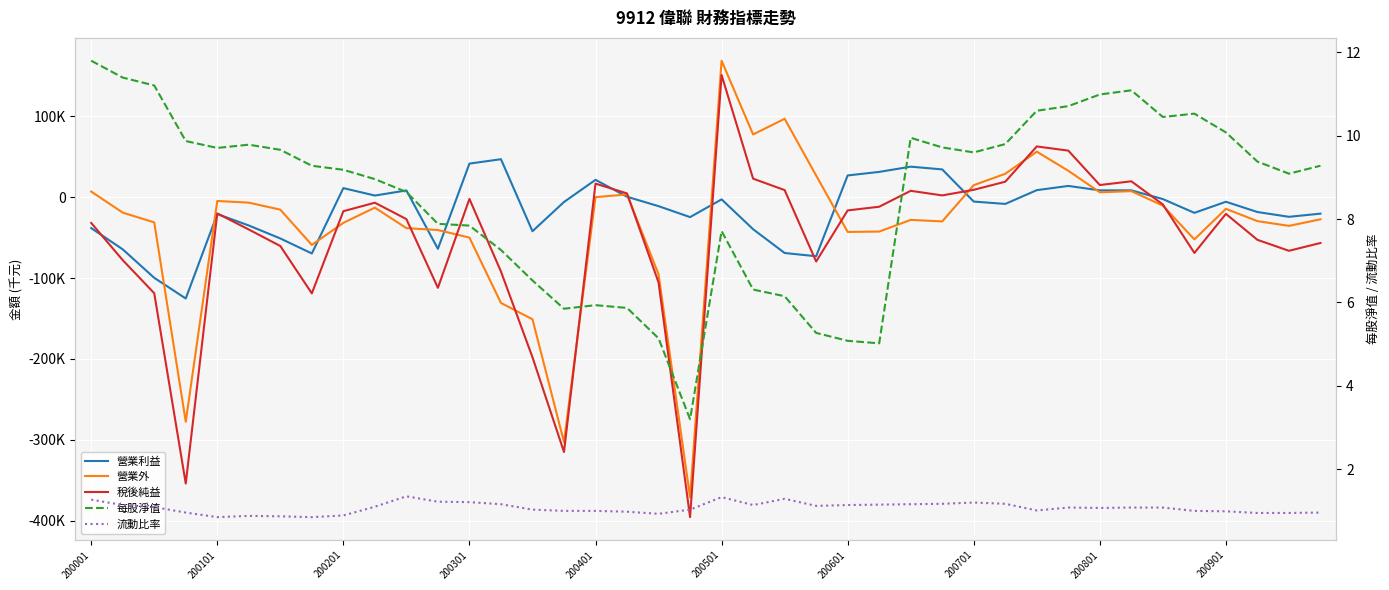

True or false: 流動比率 has a value of 1.2 at 200301.

True